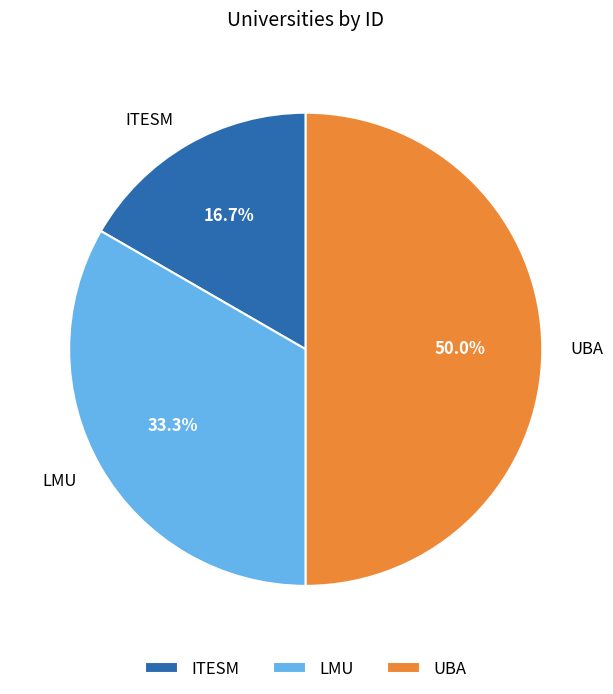

Which has a higher value, ITESM or LMU?

LMU